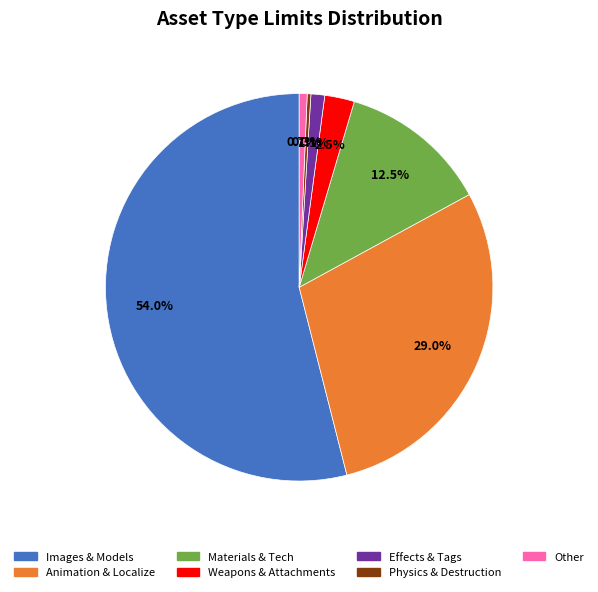

Is there a majority slice in this chart?

Yes